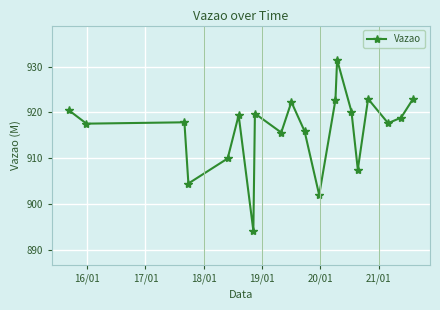

What is the minimum value shown in the chart?

894.2